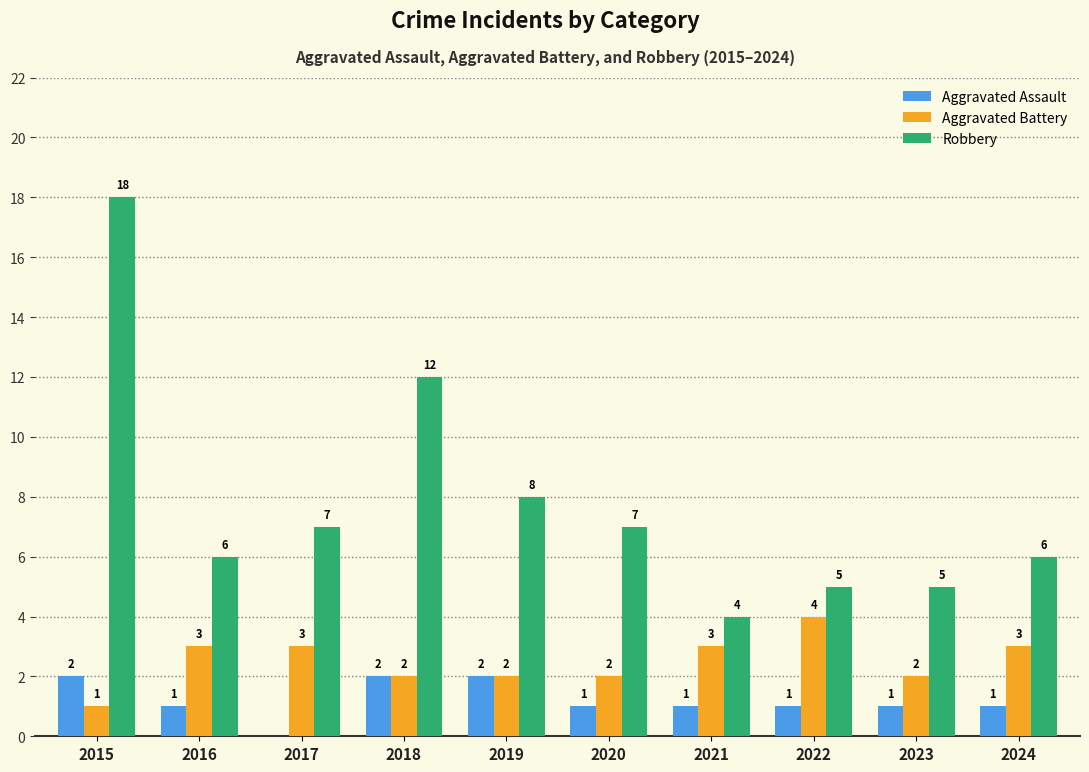

How many data points does each series have?

10